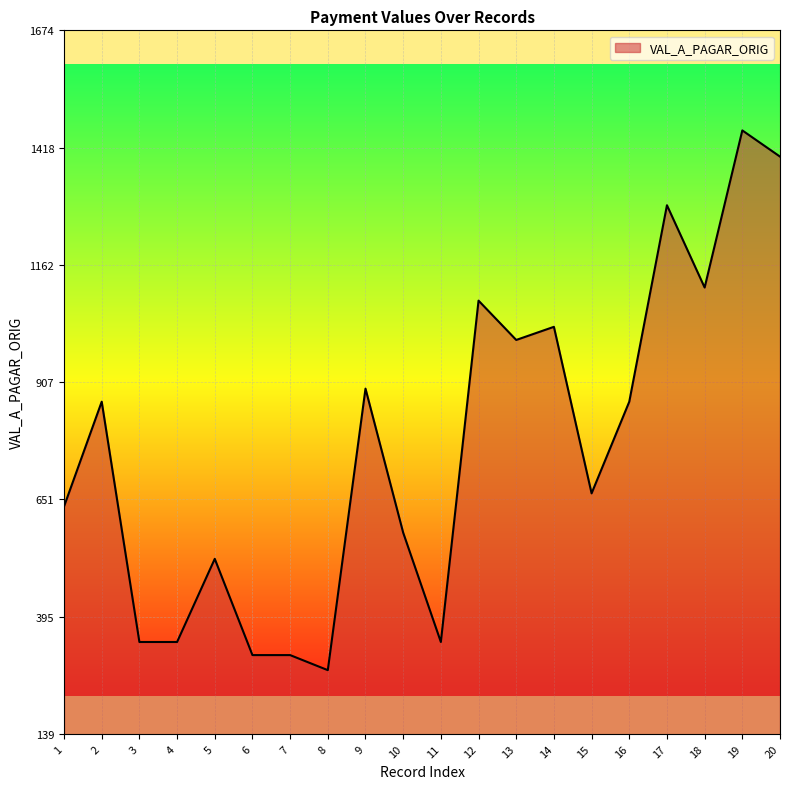

Read the value at 11.

339.6